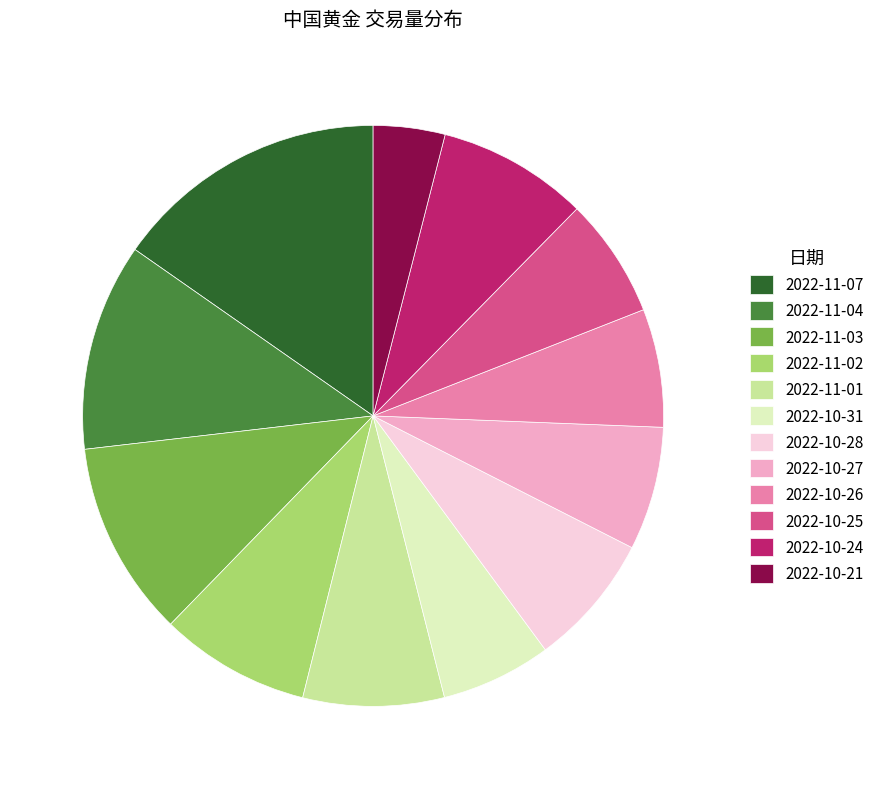

Approximately how many times larger is the value at 2022-11-01 compared to 2022-10-25?

1.2